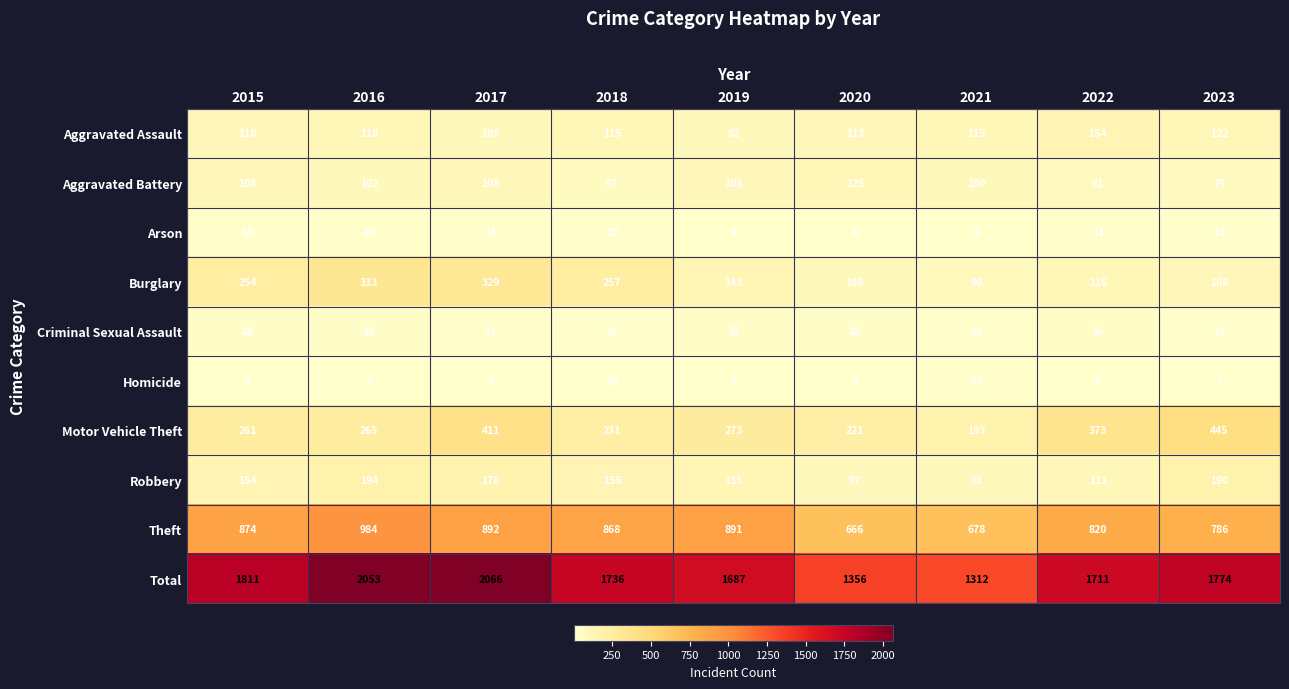

The value of Arson at 2016 is 5. True or false?

False